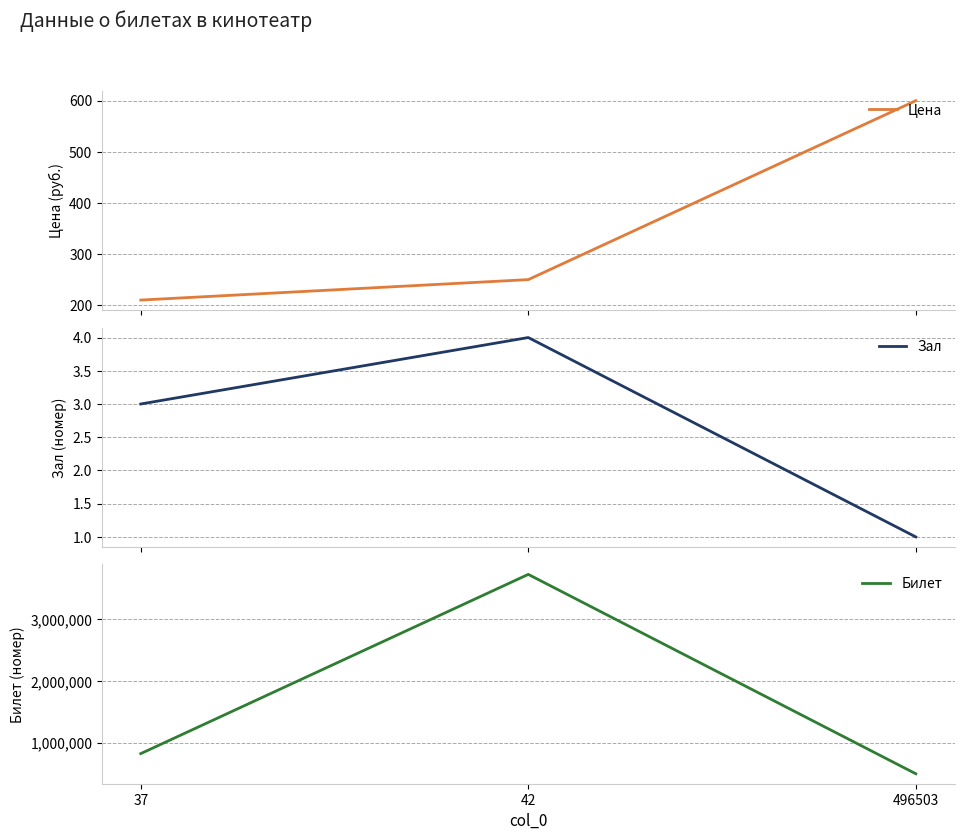

Reading left to right, list all the values displayed in this chart.

Цена: 210	250	600
Зал: 3	4	1
Билет: 823487	3731561	496503